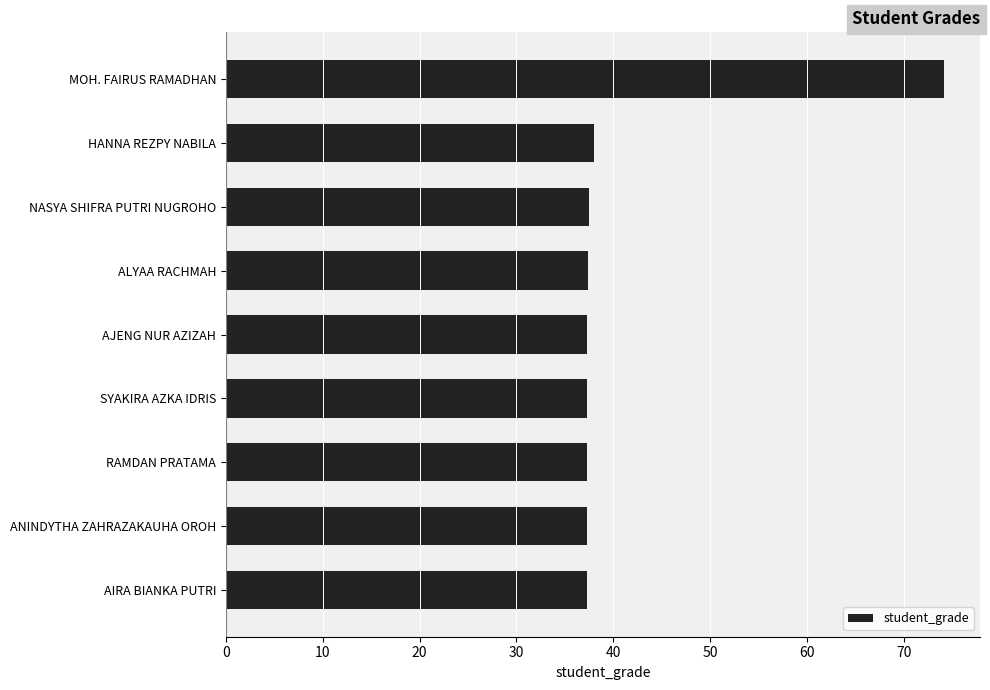

What is the maximum value shown in the chart?

74.2